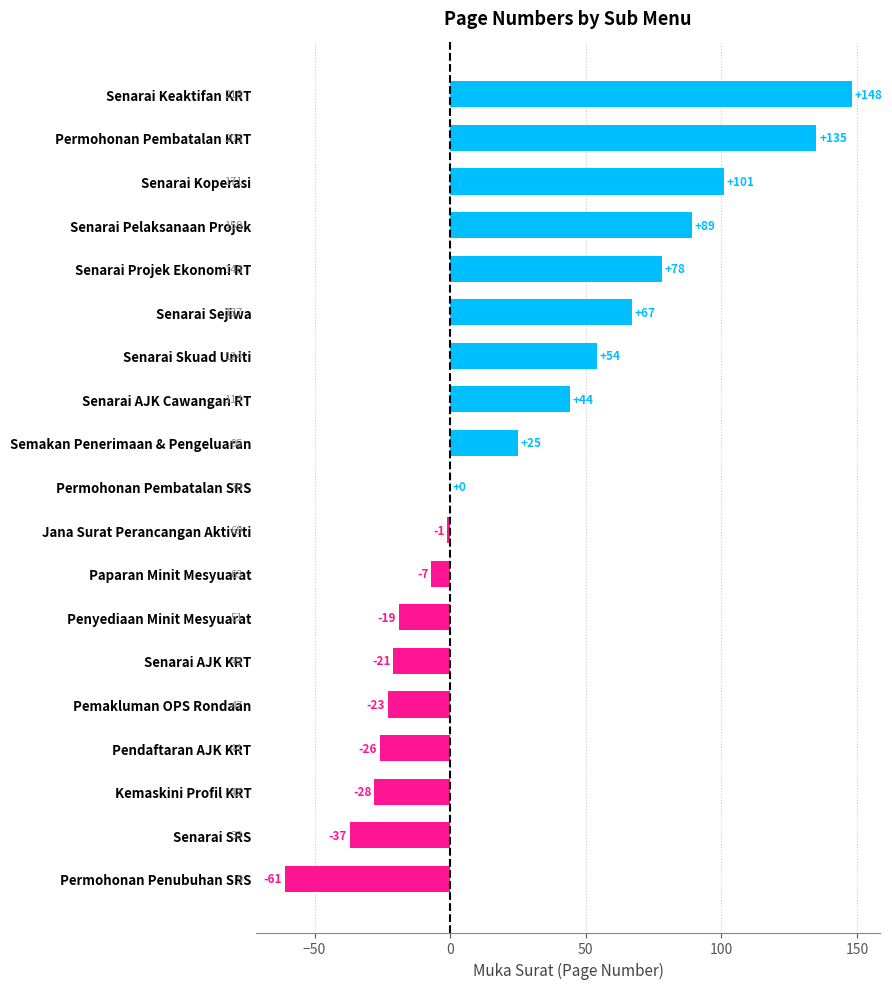

What is the change in value from Senarai SRS to Pendaftaran AJK KRT?

+11